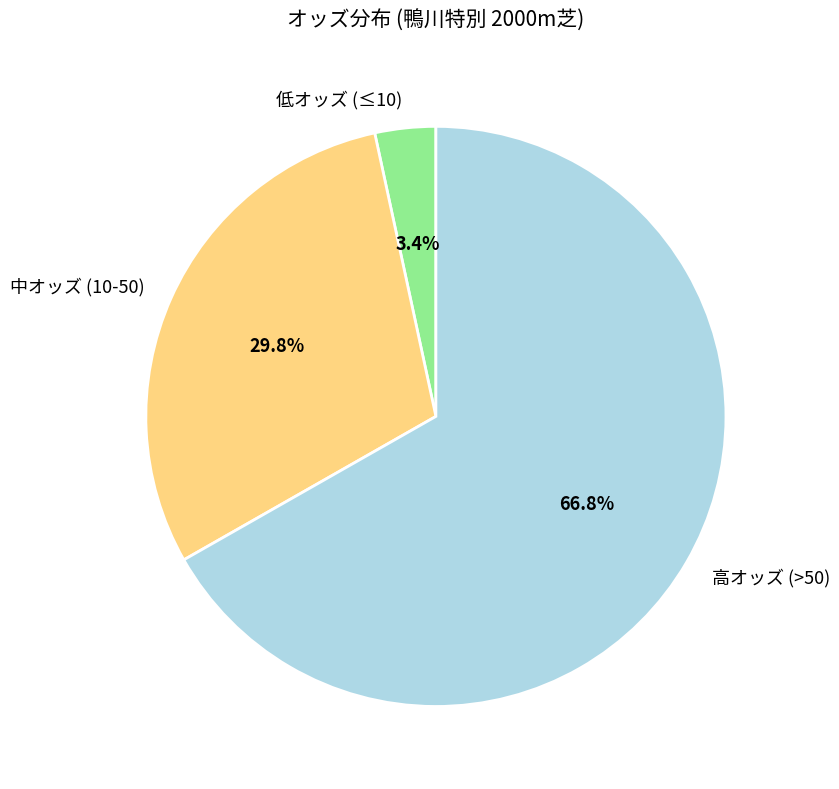

Which has a higher value, 低オッズ (≤10) or 中オッズ (10-50)?

中オッズ (10-50)